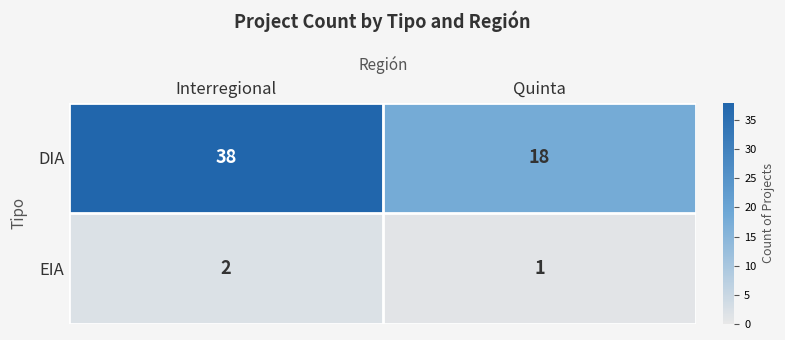

What is the minimum value for DIA?

18